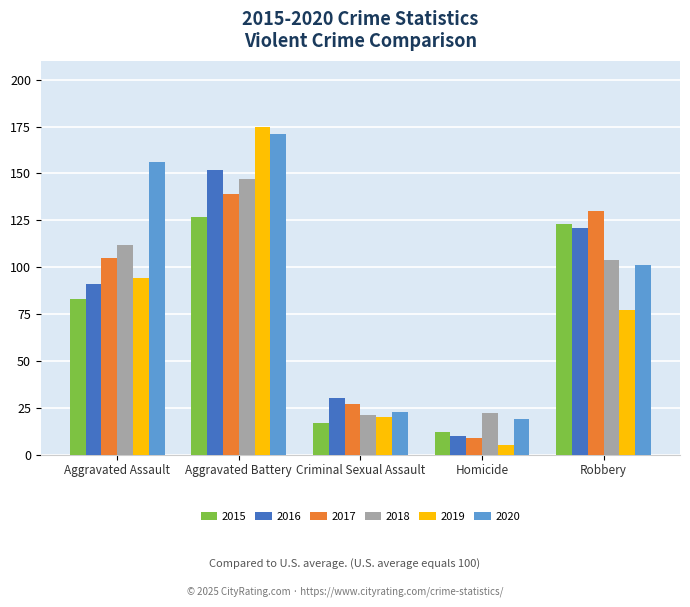

At which category is the sum across all series the highest?

Aggravated Battery